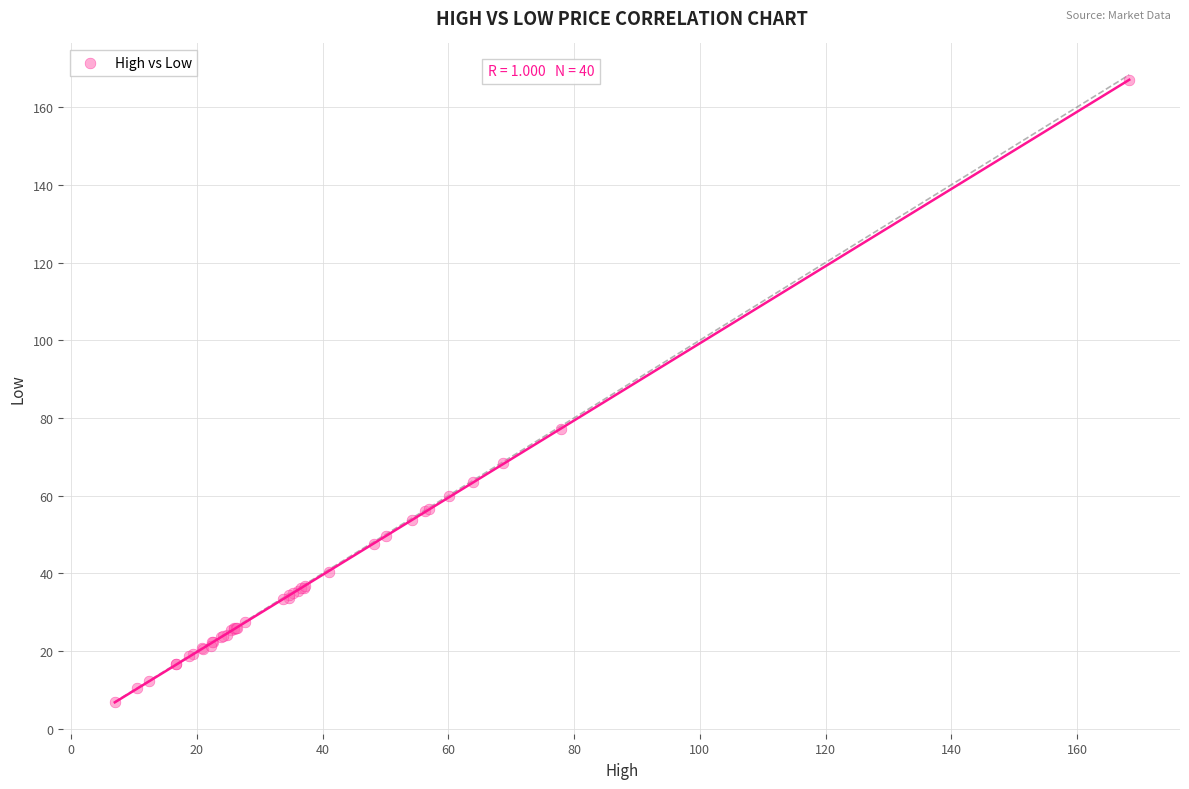

What Y value in the scatter plot is closest to 86?

77.1